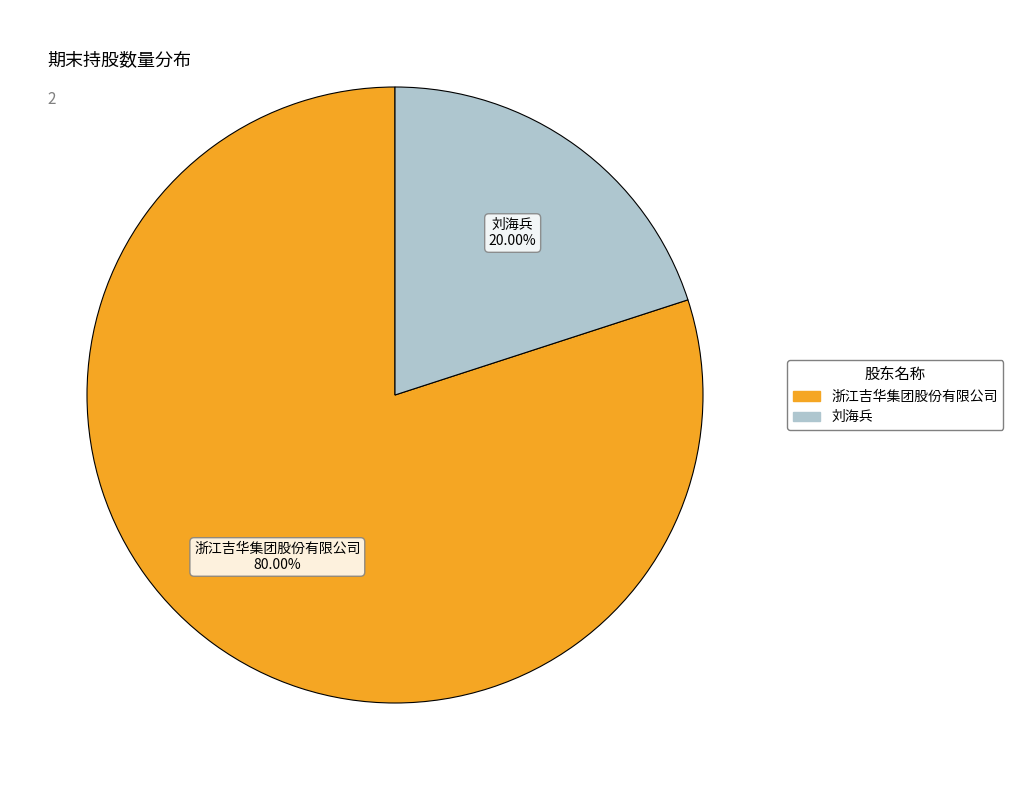

To the nearest percent, what portion does 刘海兵 represent?

20%